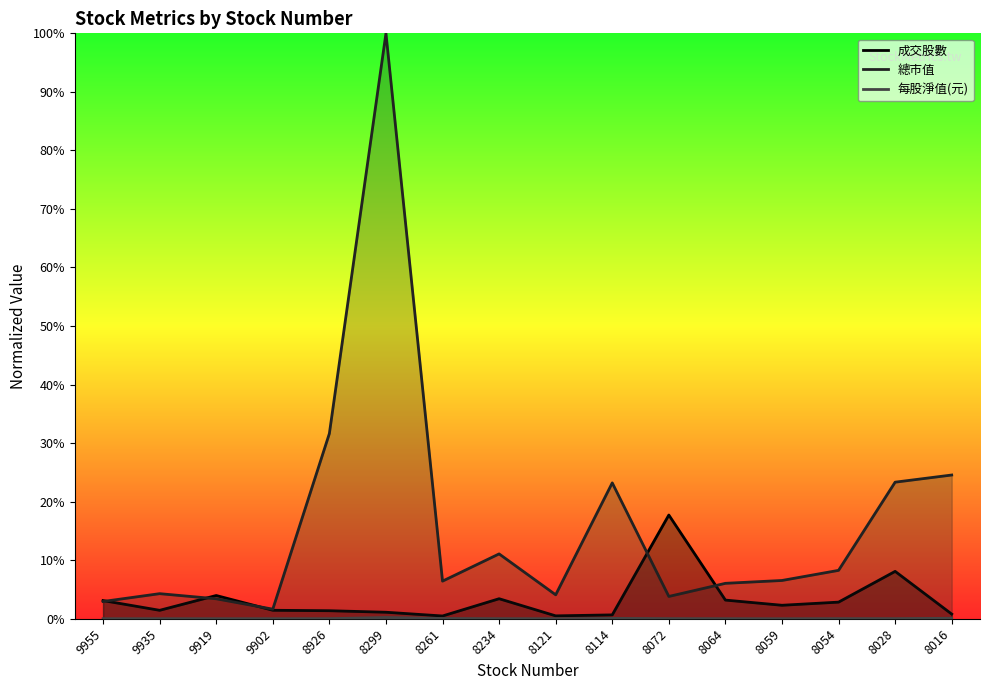

Is it true that 成交股數 equals 0.1 at 8072?

False